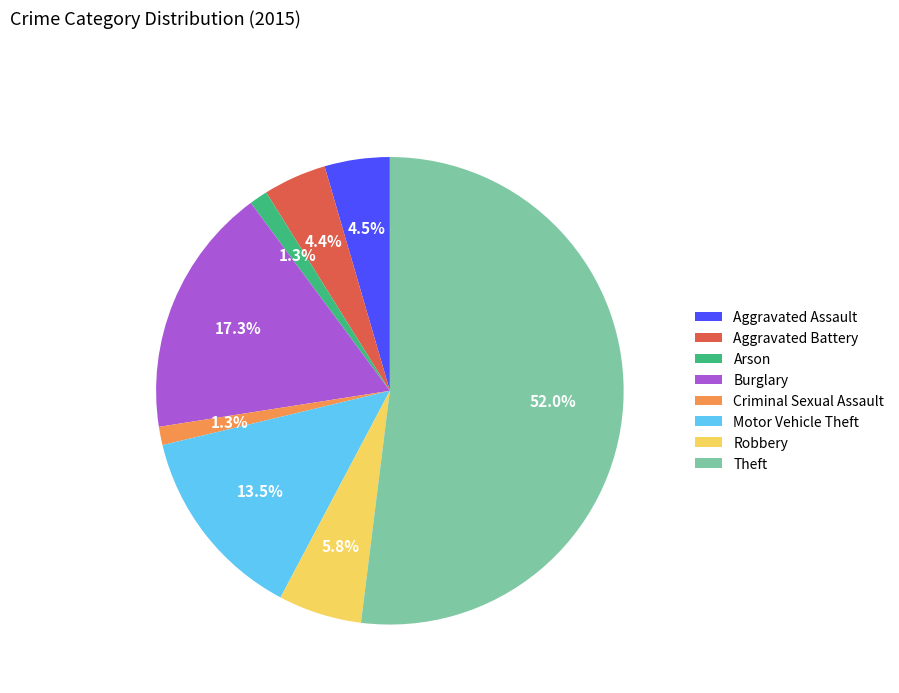

What percentage is NOT represented by Aggravated Assault?

95.5%